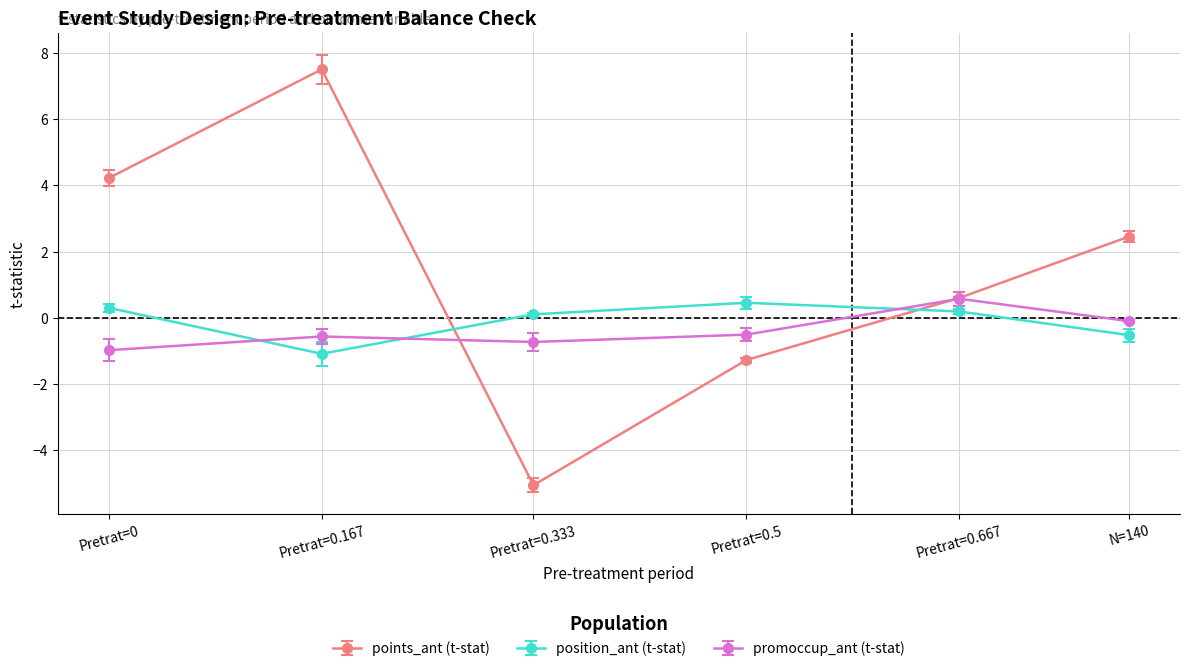

What is the minimum value shown in the chart?

-5.1